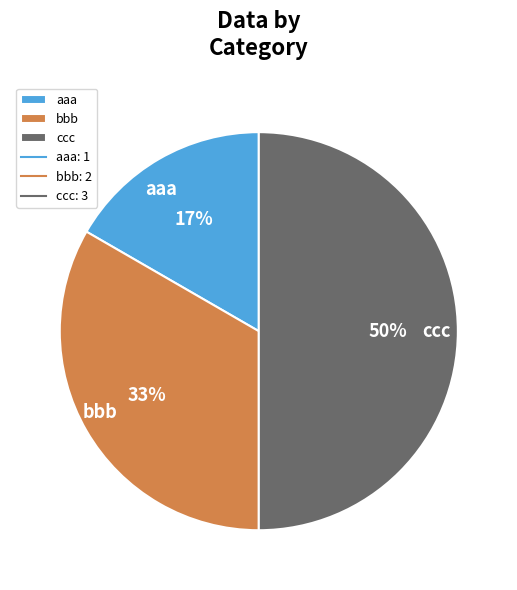

Is it true that bbb is 18% of the pie?

False